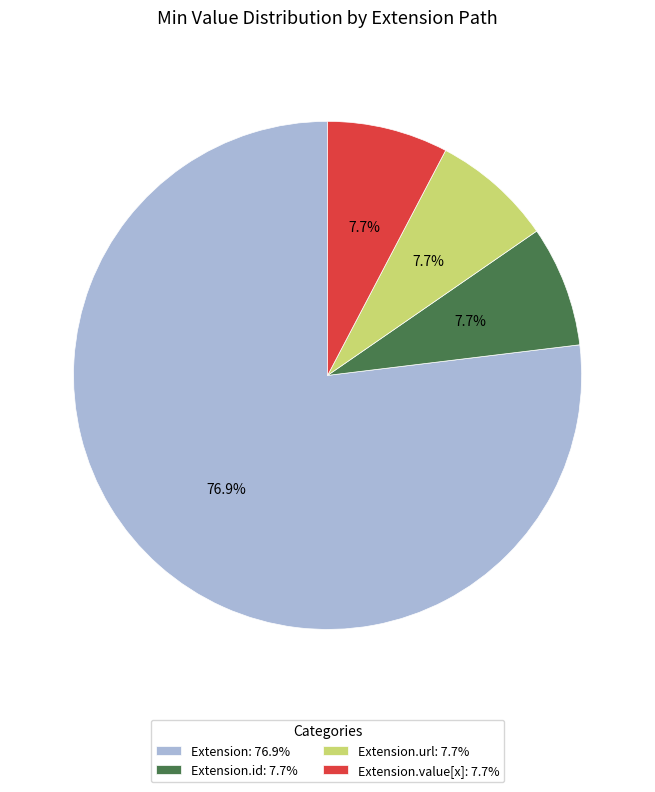

Which category has the biggest portion of the pie?

Extension: 76.9%